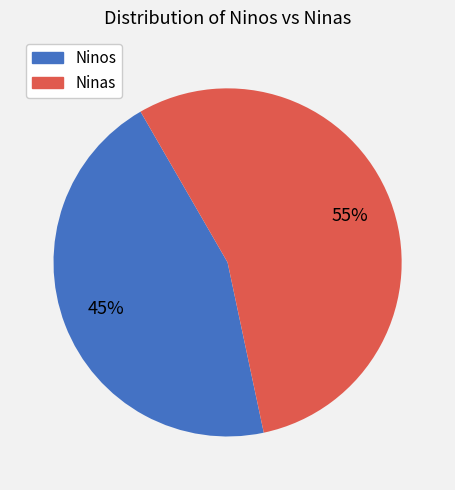

How many segments does this pie chart have?

2